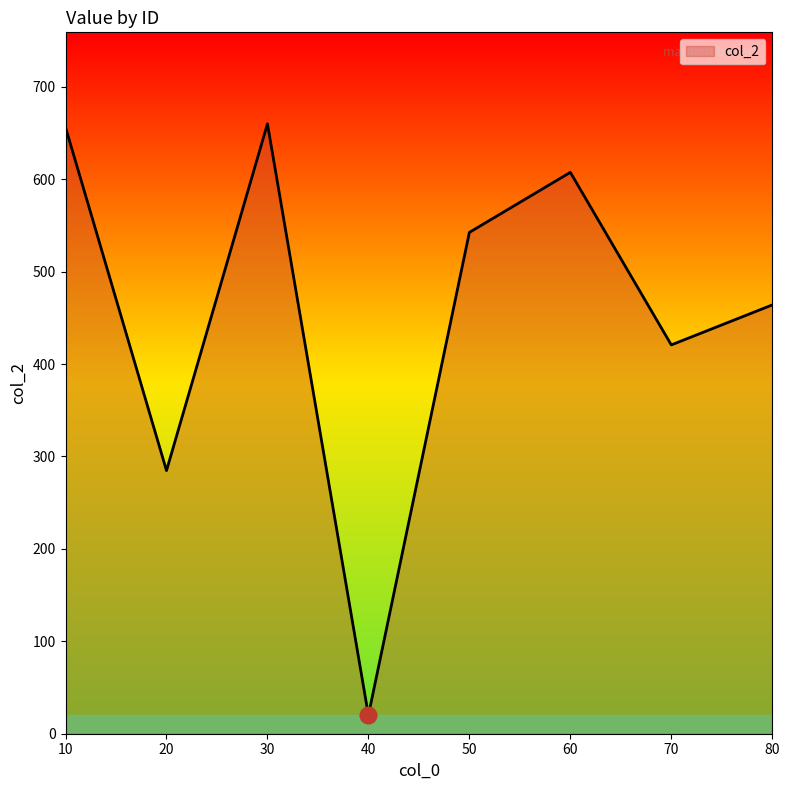

What is the change in value from 50 to 80?

-78.5